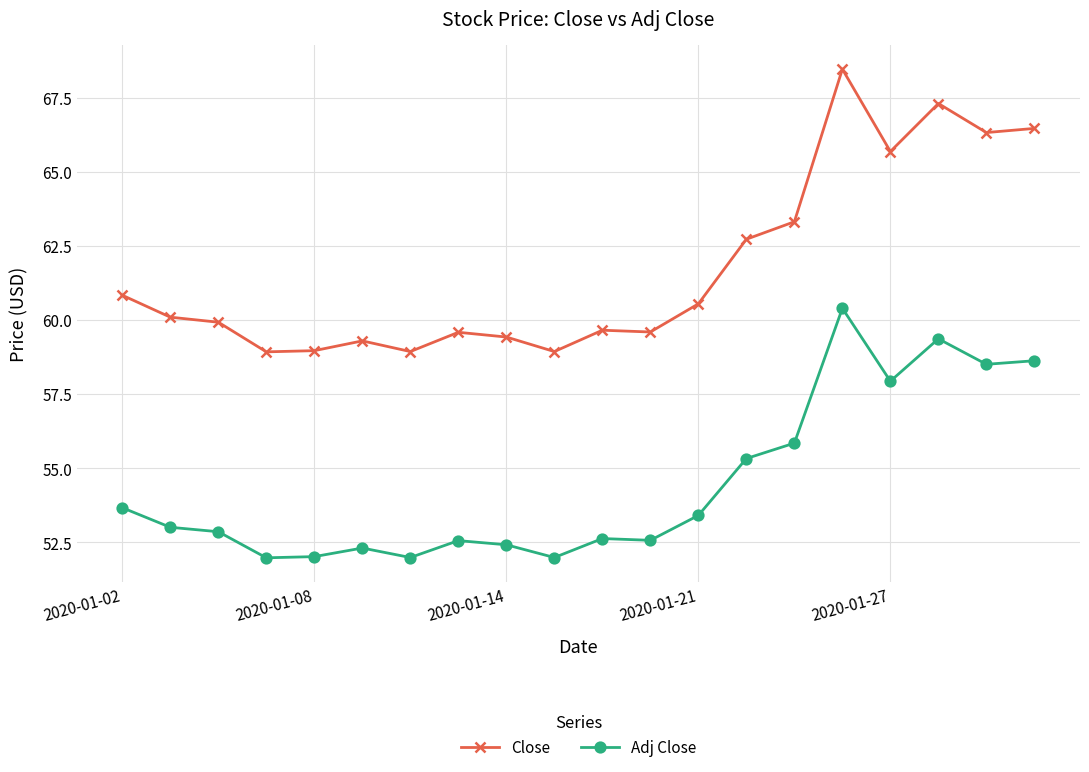

Which series has the largest range (max minus min)?

Close